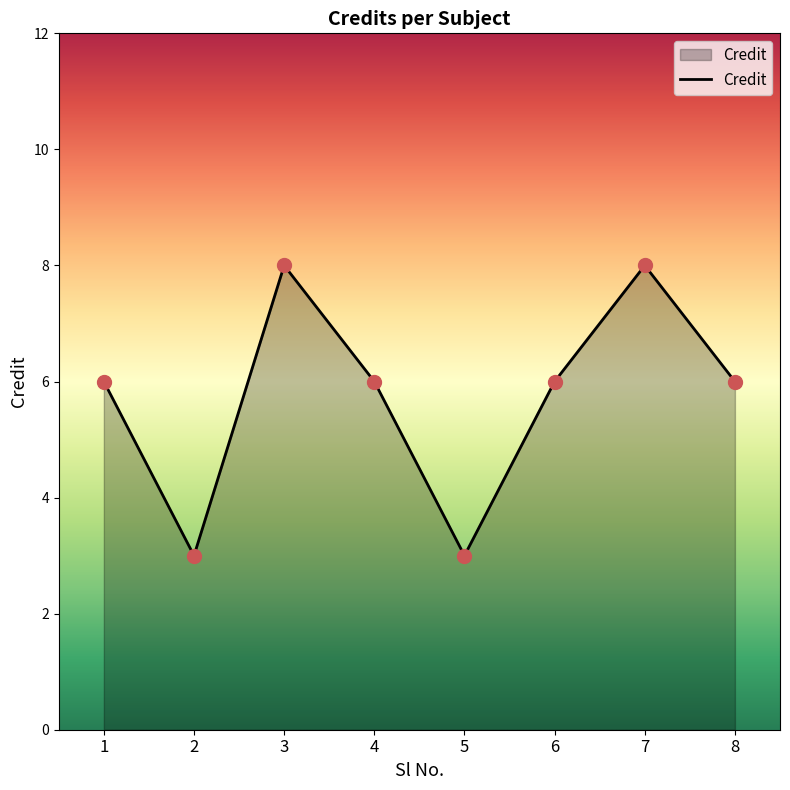

What is the value of the 8th point from the left?

6